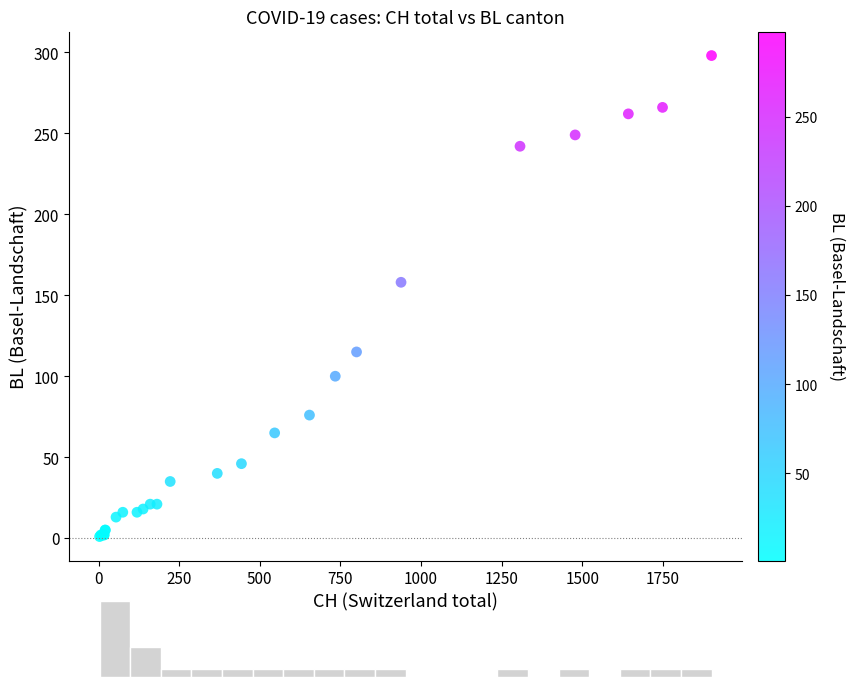

What Y value in the scatter plot is closest to 149?

158